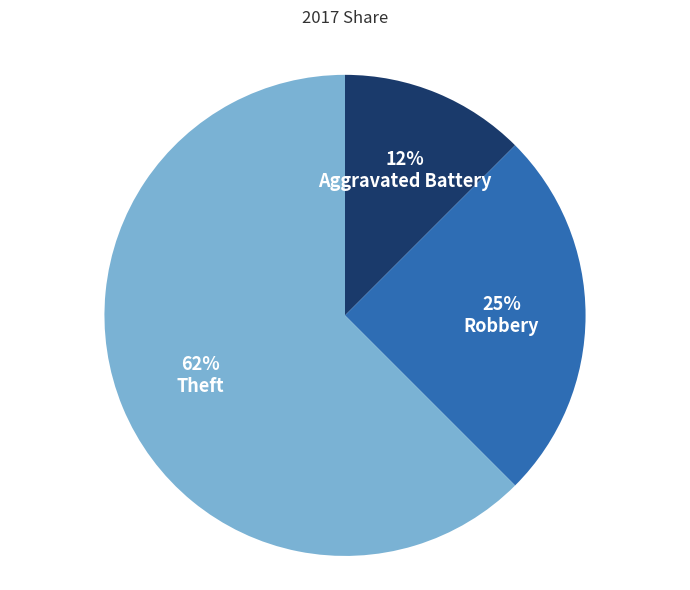

Is Theft the majority of the pie?

Yes